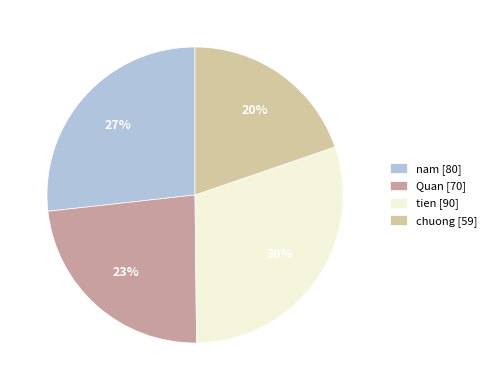

Is the sum of tien [90] and Quan [70] greater than half?

Yes